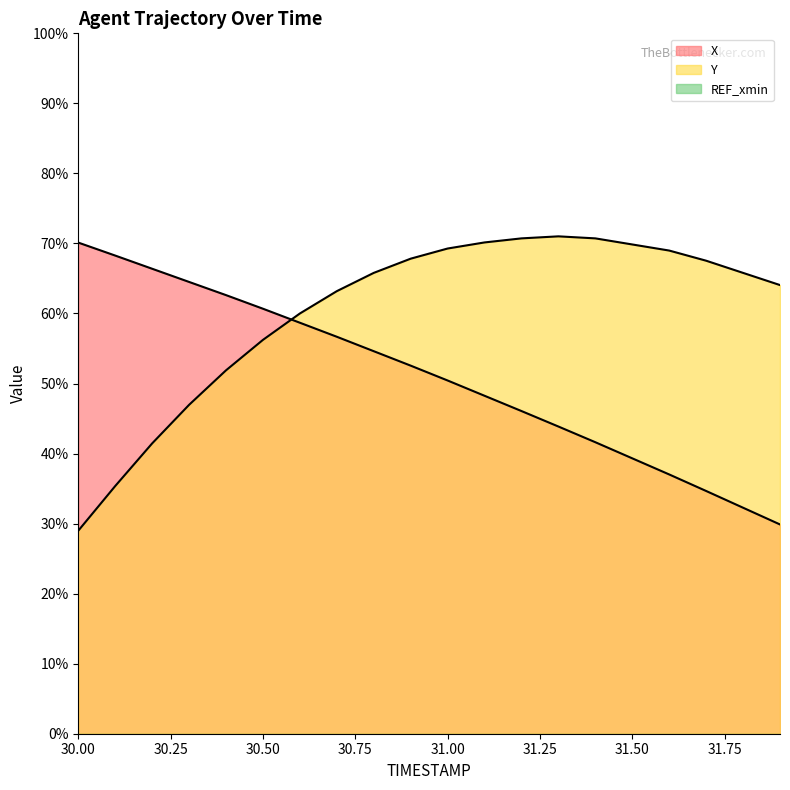

Where is the first local maximum for Y?

31.3